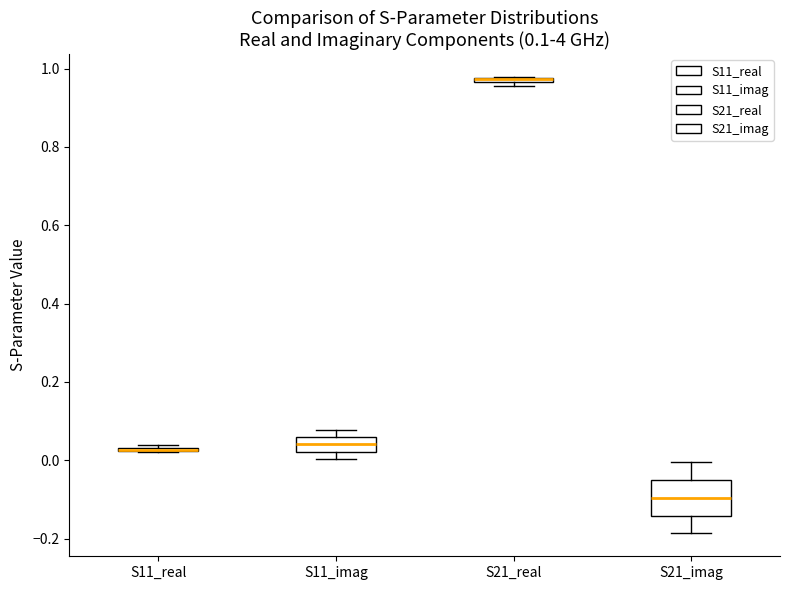

Comparing the boxes themselves (not the whiskers), which one is the tallest?

S21_imag